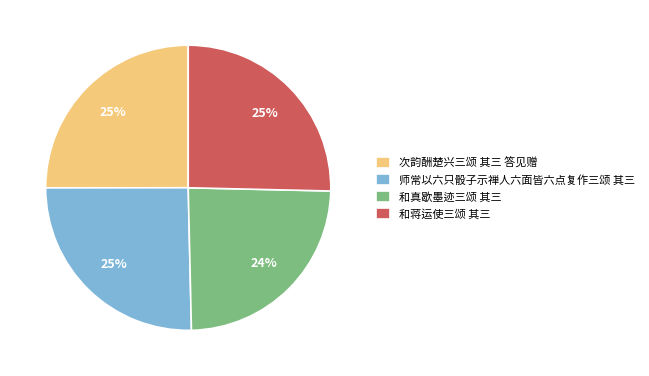

Do 和真歇墨迹三颂 其三 and 次韵酬楚兴三颂 其三 答见赠 together represent more than half of the pie?

No